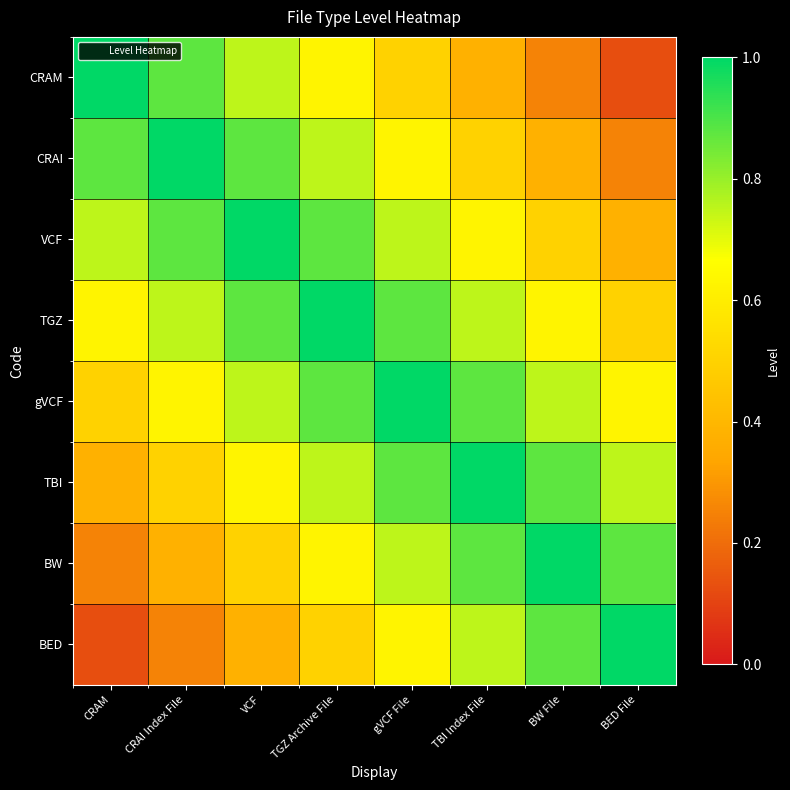

Which series changed the most between VCF and BW File?

CRAM